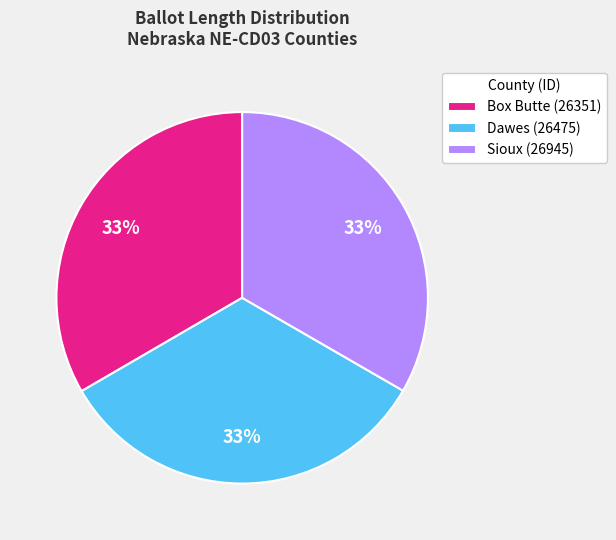

The Dawes (26475) slice represents 33% of the pie. True or false?

True